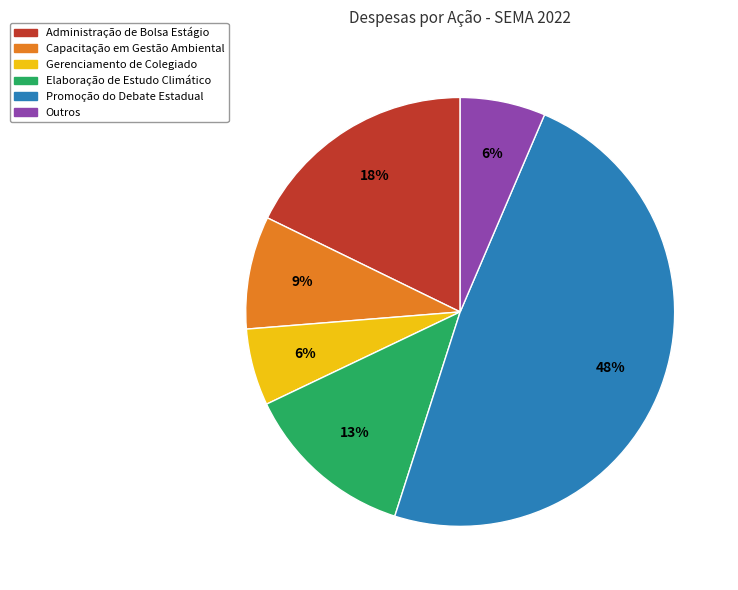

To the nearest percent, what is the combined percentage of Gerenciamento de Colegiado and Administração de Bolsa Estágio?

24%